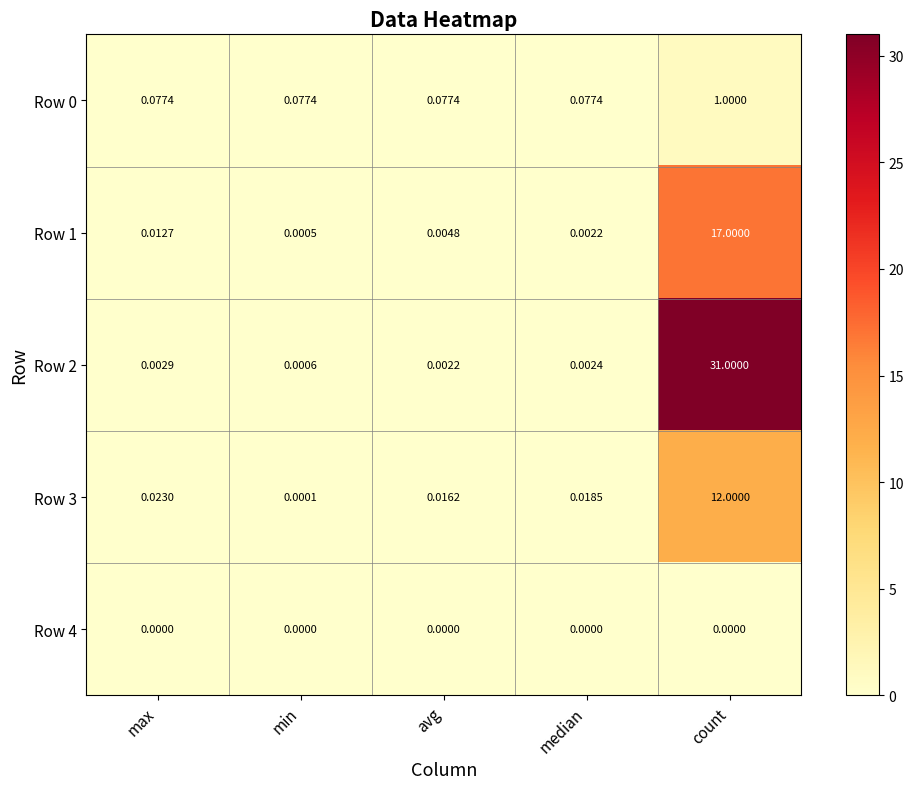

Which label corresponds to the largest value in the chart?

count